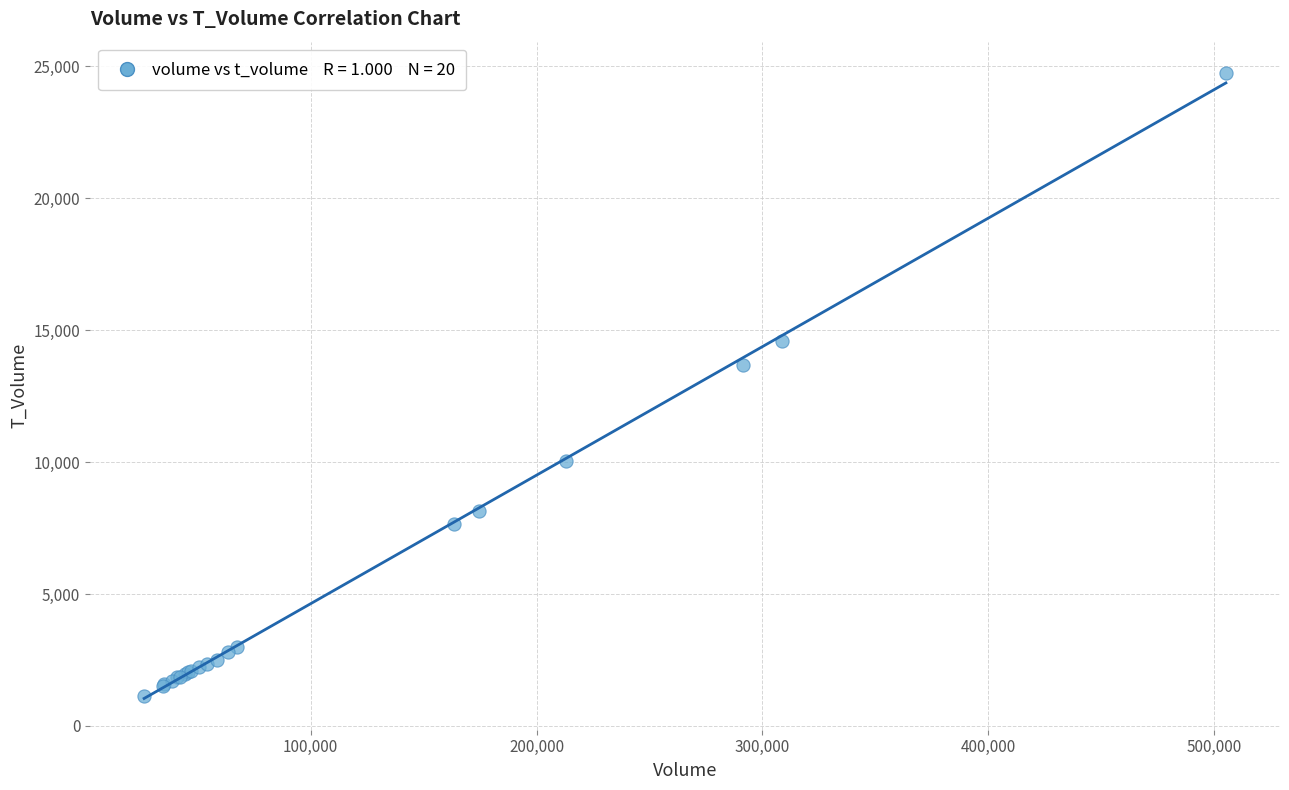

What Y value in the scatter plot is closest to 12932?

13663